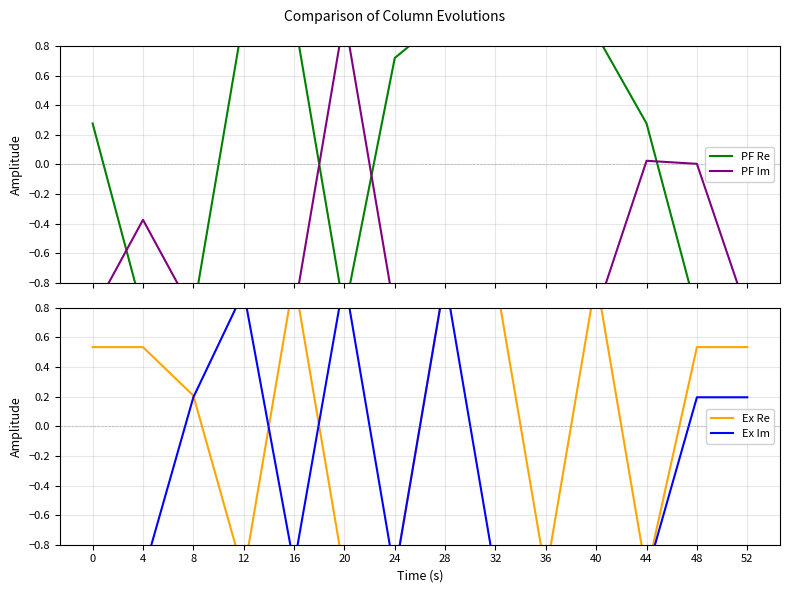

True or false: PF Re has more than 2 points higher than both neighbors.

False